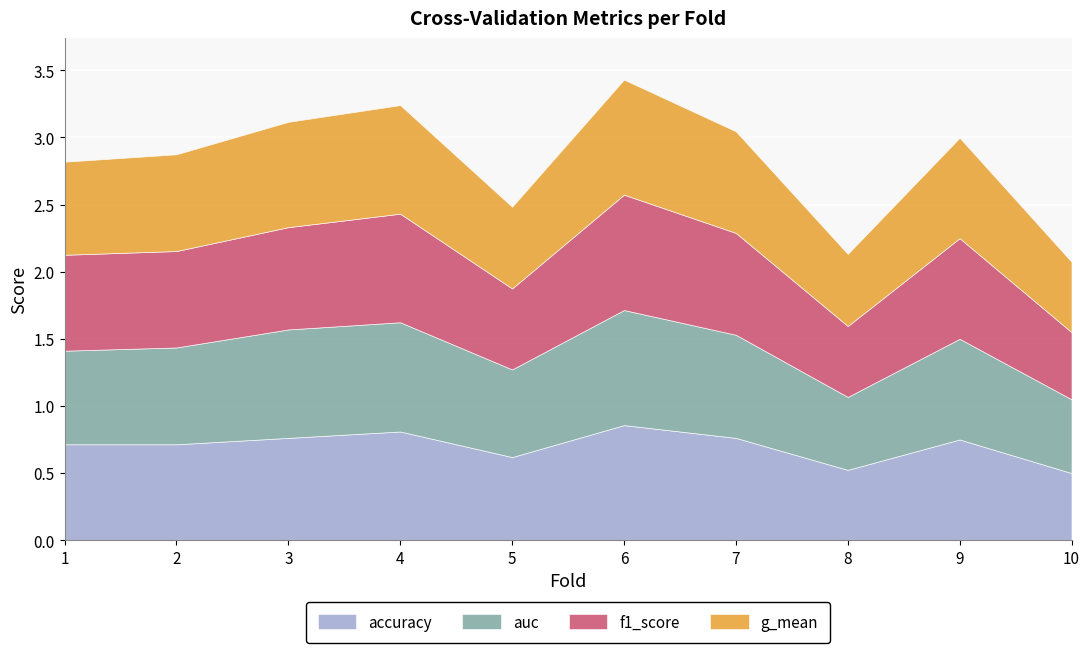

Is it true that accuracy equals 0.3 at 2?

False